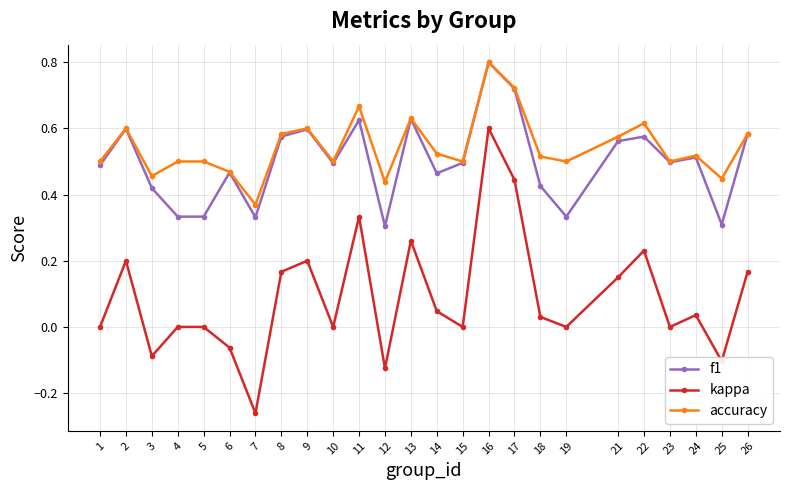

At which category does the chart reach its peak across all series?

16